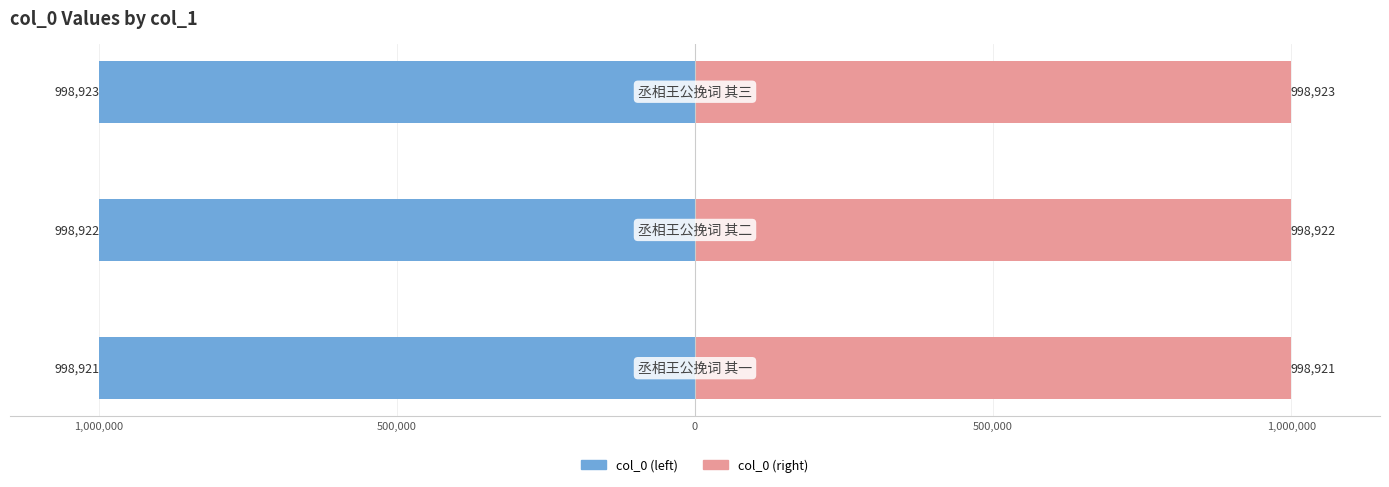

Rank the series by their maximum value, from lowest to highest.

col_0 (left), col_0 (right)